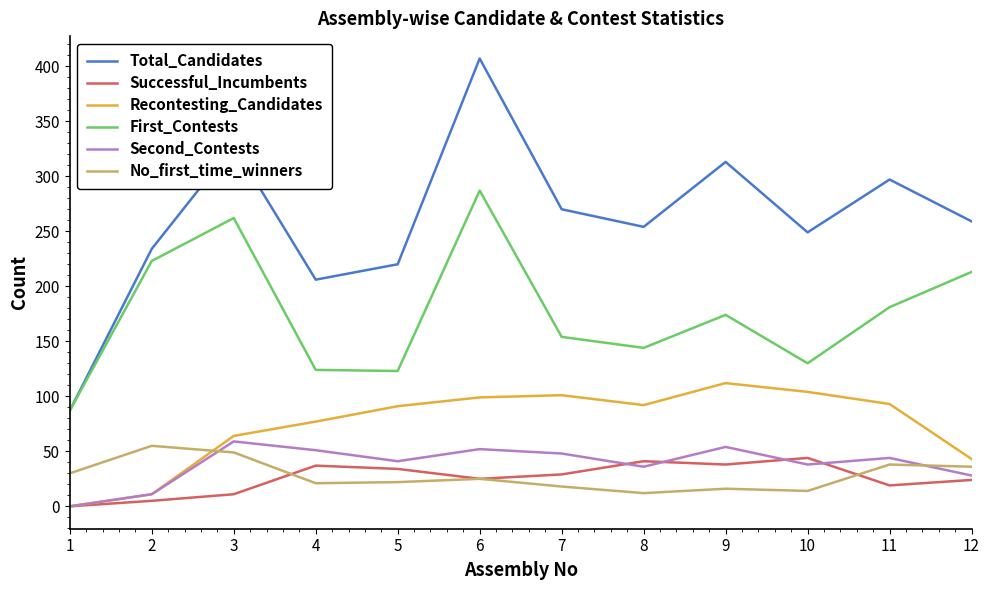

Does the chart have visible grid lines?

No